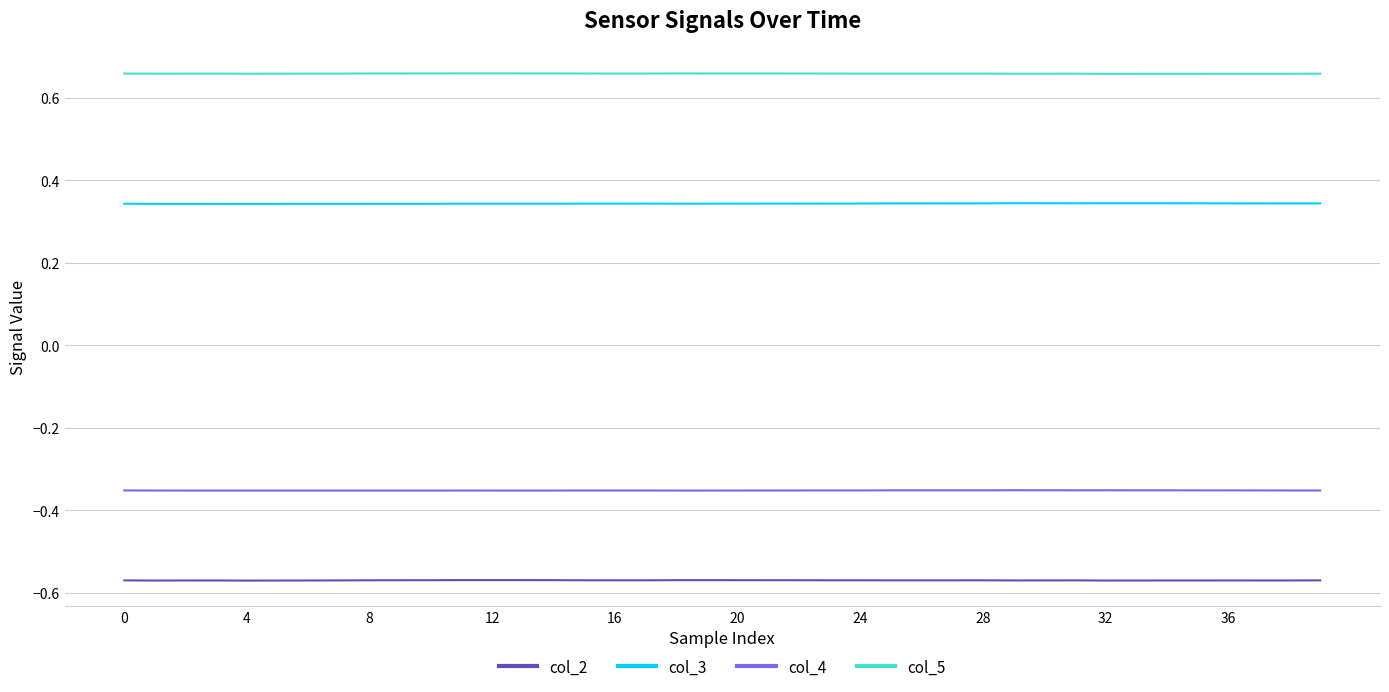

True or false: col_4 and col_2 intersect in this chart.

False